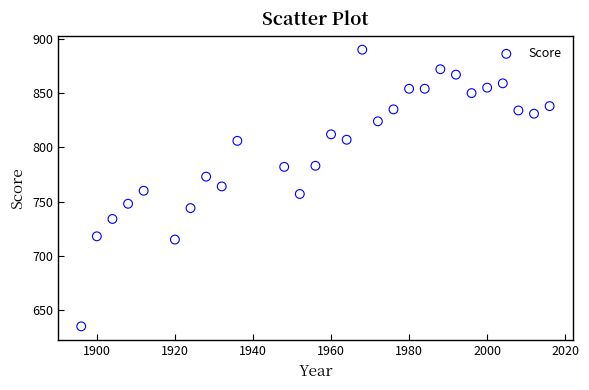

What is the range of X values (max minus min)?

120